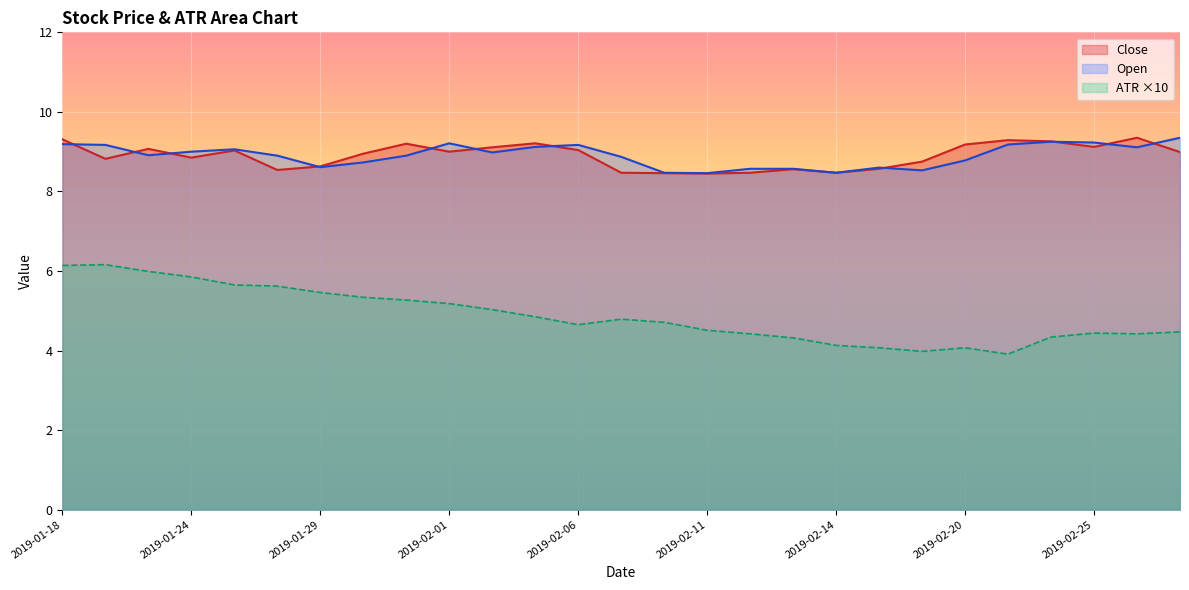

List the labels in order of ATR value, largest first.

2019-01-22, 2019-01-18, 2019-01-23, 2019-01-24, 2019-01-25, 2019-01-28, 2019-01-29, 2019-01-30, 2019-01-31, 2019-02-01, 2019-02-04, 2019-02-05, 2019-02-07, 2019-02-08, 2019-02-06, 2019-02-11, 2019-02-27, 2019-02-25, 2019-02-12, 2019-02-26, 2019-02-22, 2019-02-13, 2019-02-14, 2019-02-15, 2019-02-20, 2019-02-19, 2019-02-21